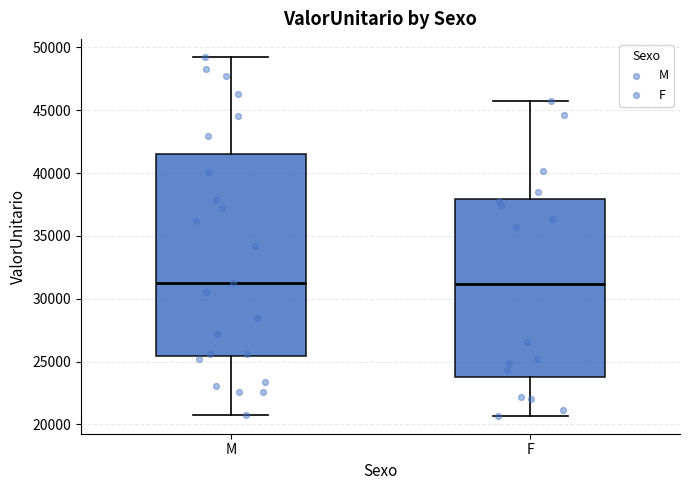

Reading left to right, transcribe this box plot: for each box, give where its median line is, the range the box spans, and where its two whiskers end, as read against the y-axis. The values are not printed on the chart, so give them approximately, as read against the axis.

M: median 31000, box 25500 to 41500, whiskers 20500 to 49500
F: median 31000, box 24000 to 38000, whiskers 20500 to 46000